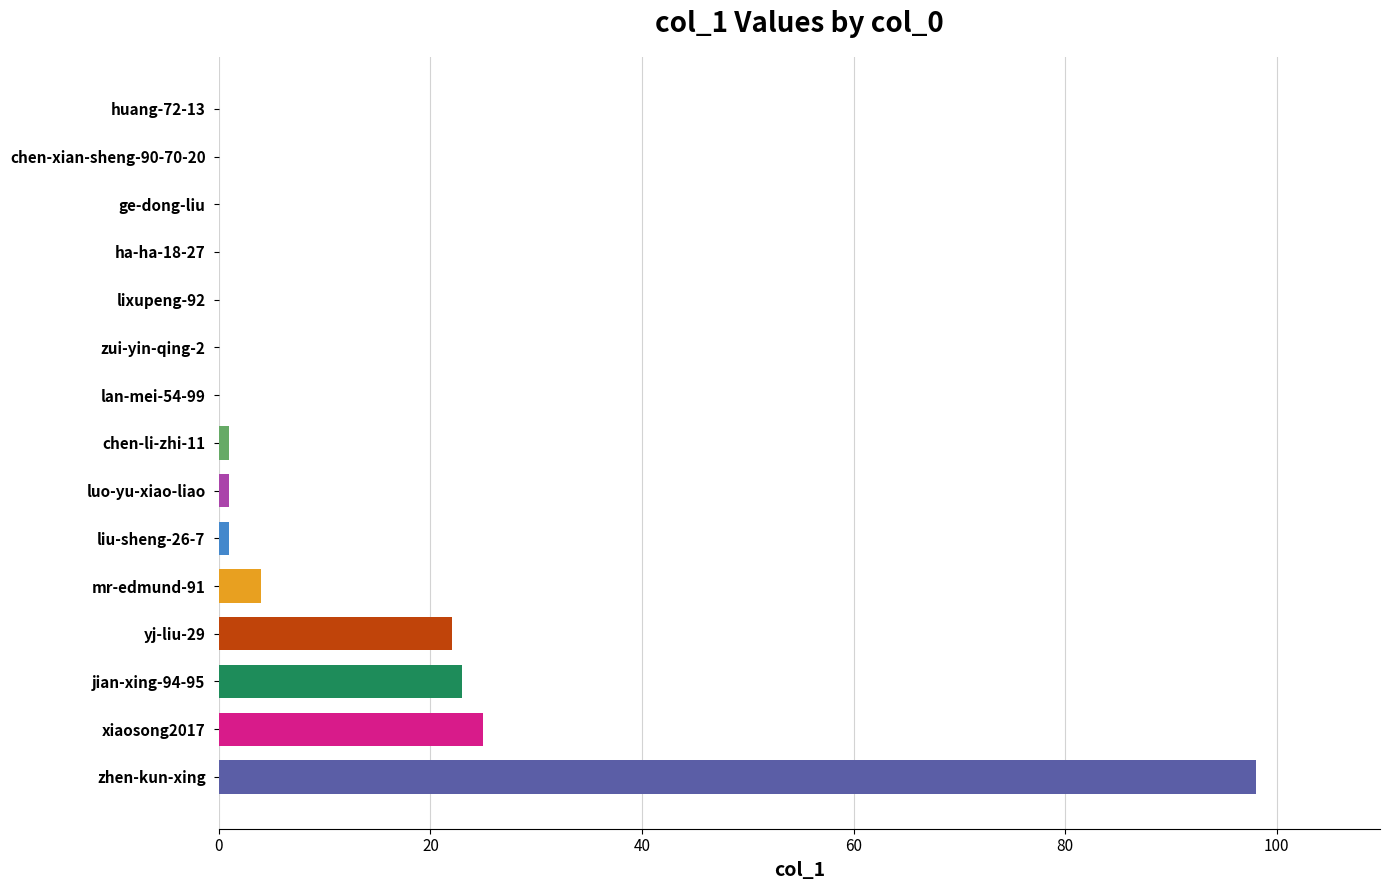

True or false: the data shows 10 at jian-xing-94-95.

False